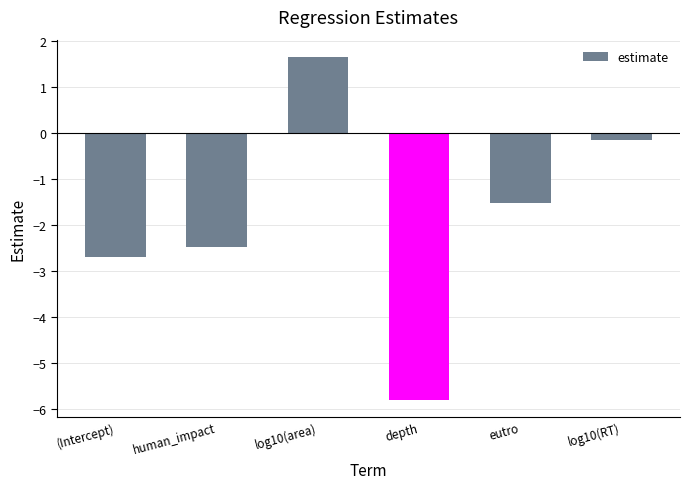

Which has a higher value, eutro or human_impact?

eutro